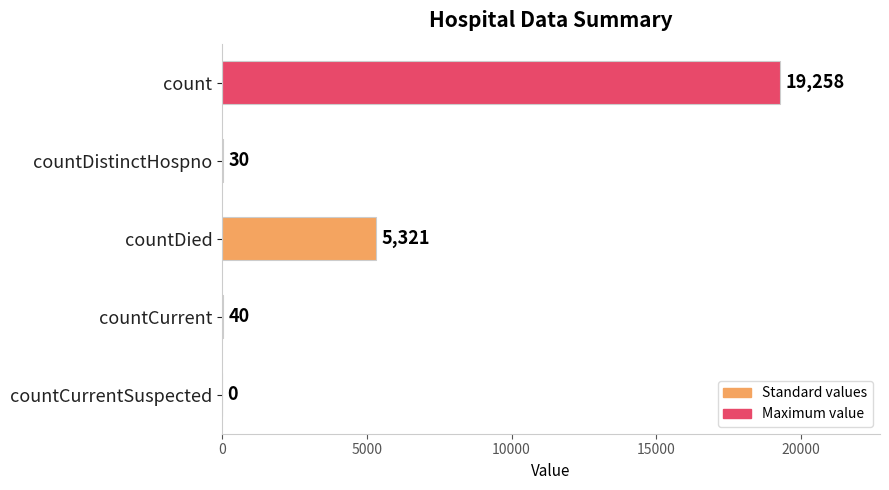

What is the sum of all values?

24649